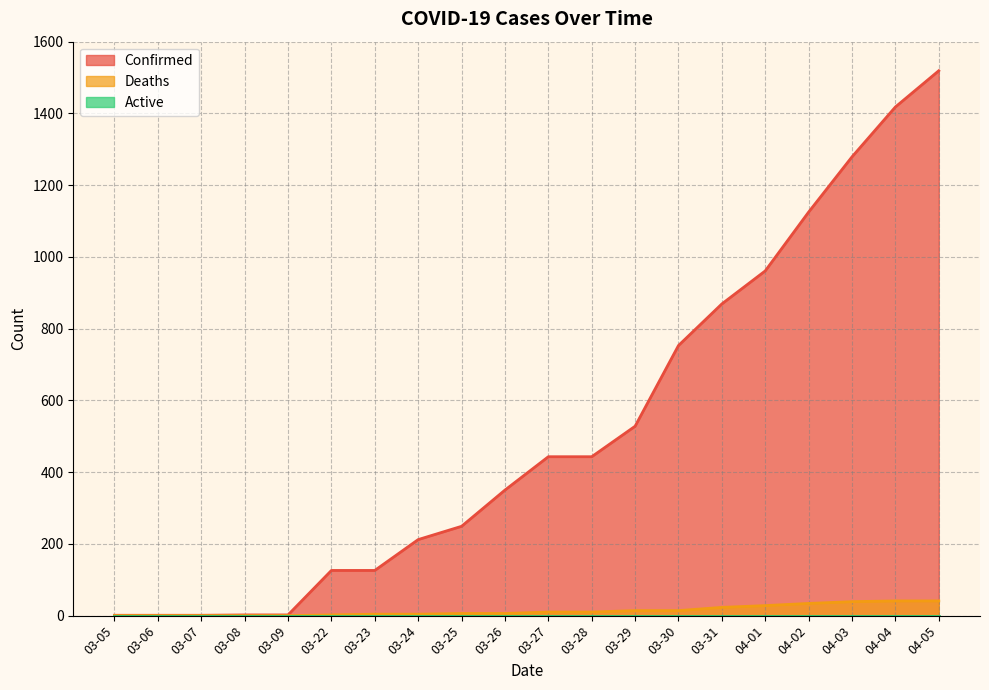

Which series changed the most between 03-22 and 03-24?

Confirmed